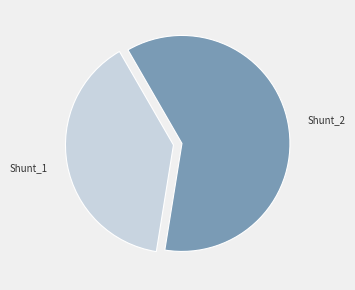

Which has a higher value, Shunt_2 or Shunt_1?

Shunt_2